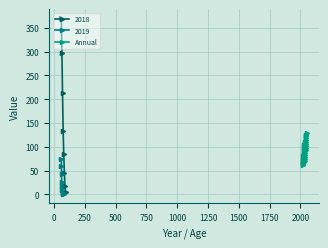

True or false: Annual has more than 0 points higher than both neighbors.

True